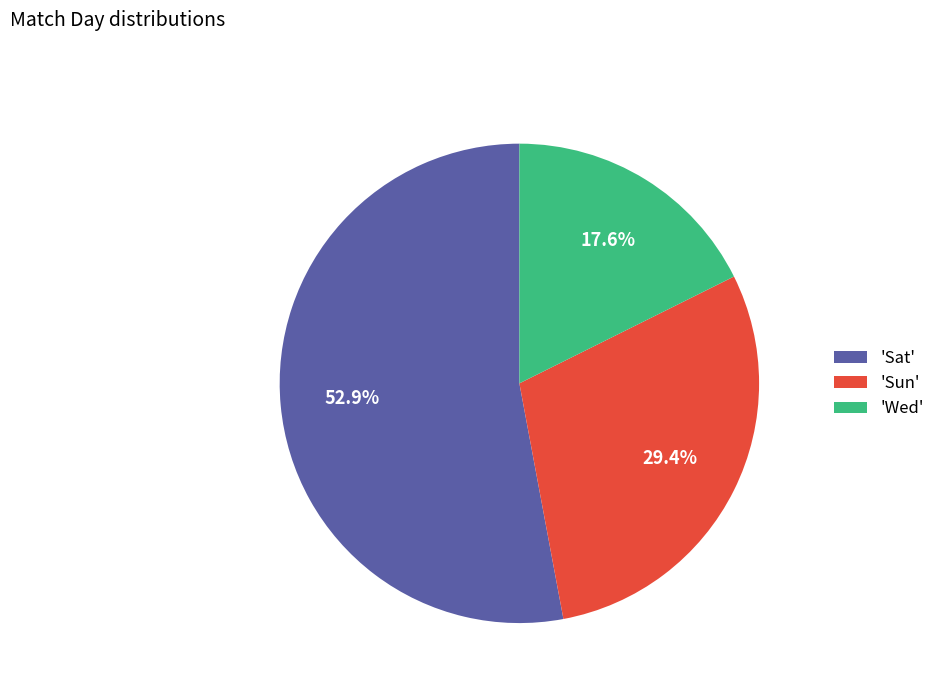

Approximately how many times larger is the value at 'Sun' compared to 'Sat'?

0.6